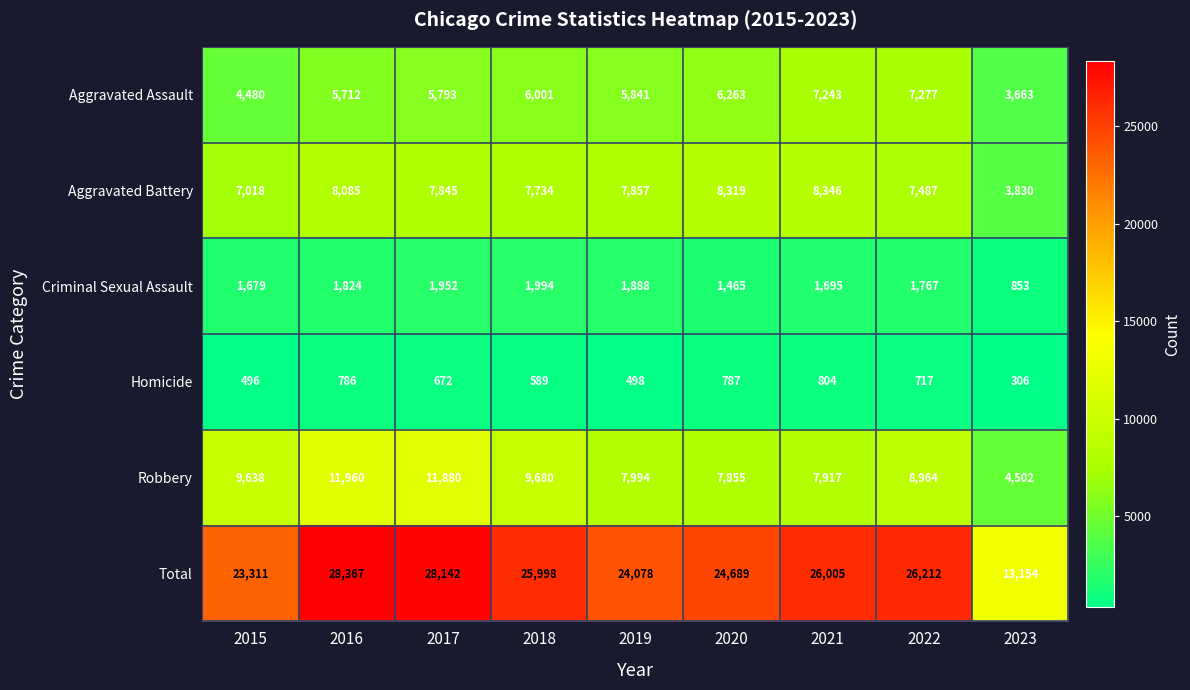

True or false: Criminal Sexual Assault has a value of 2823 at 2021.

False